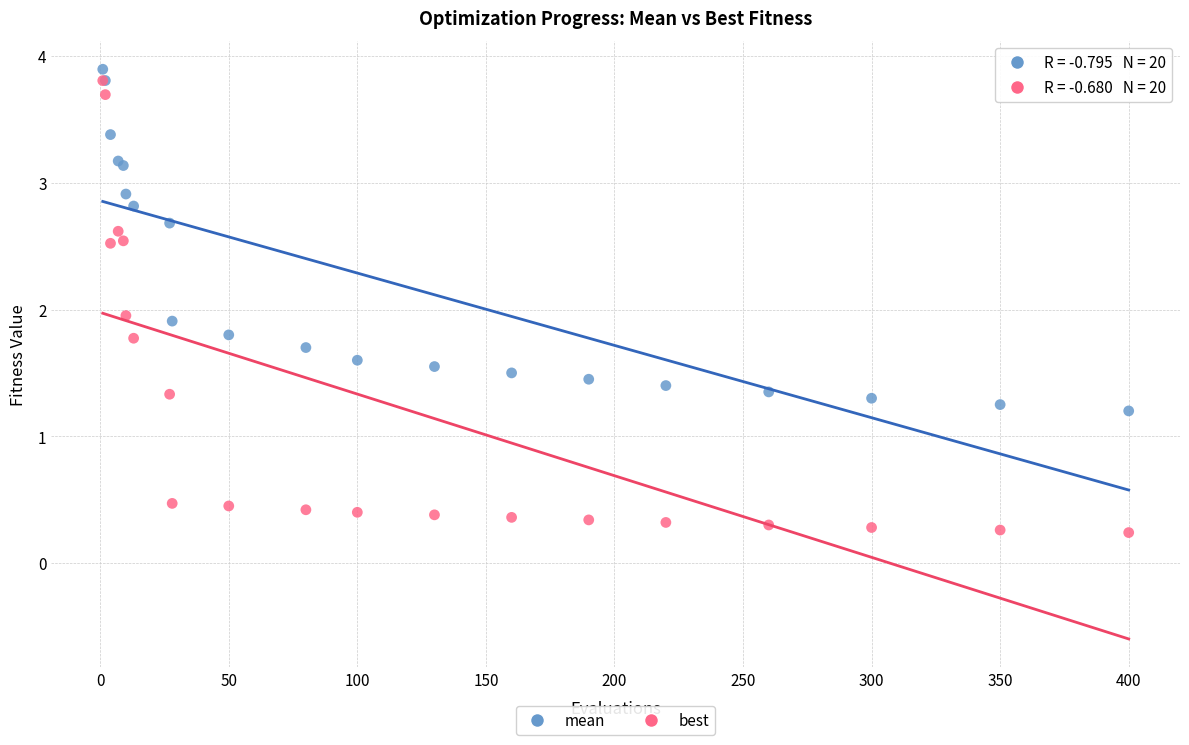

Which series contains the highest Y value?

mean